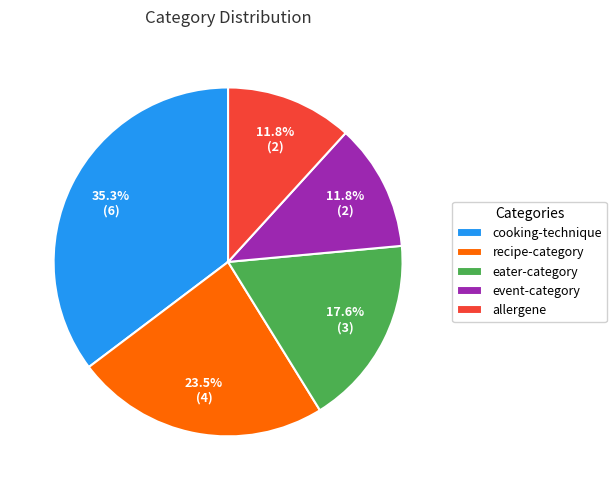

Approximately how many times larger is the value at allergene compared to cooking-technique?

0.3